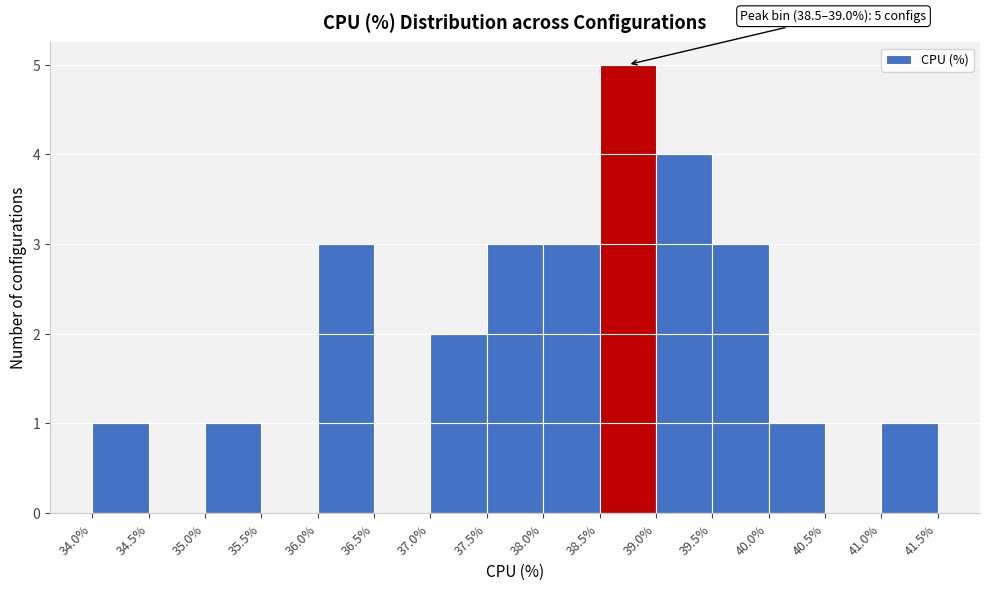

Which range on the x-axis has the tallest bar?

38.5% to 39.0%